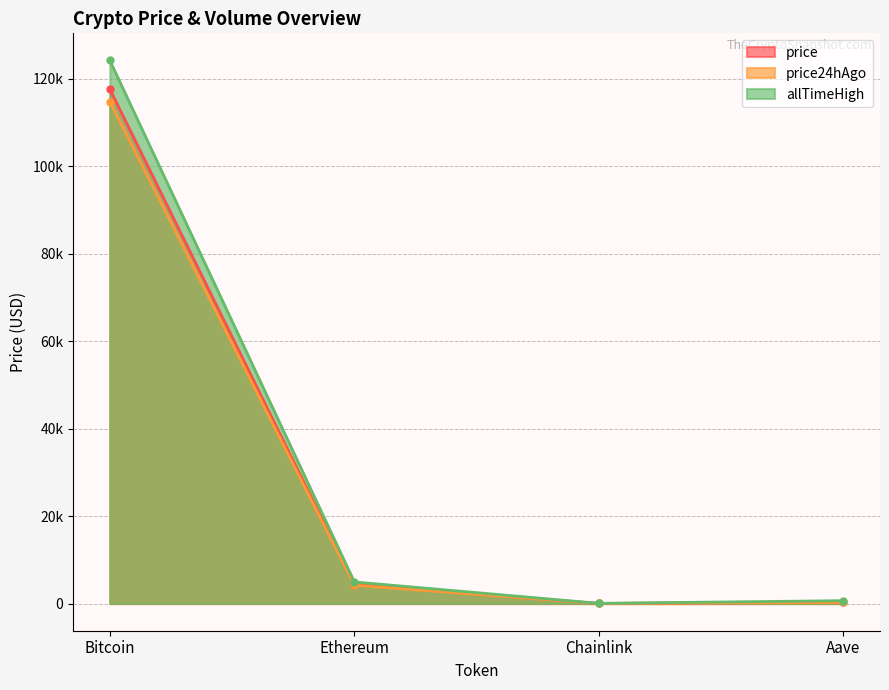

What position from the left is Ethereum?

2